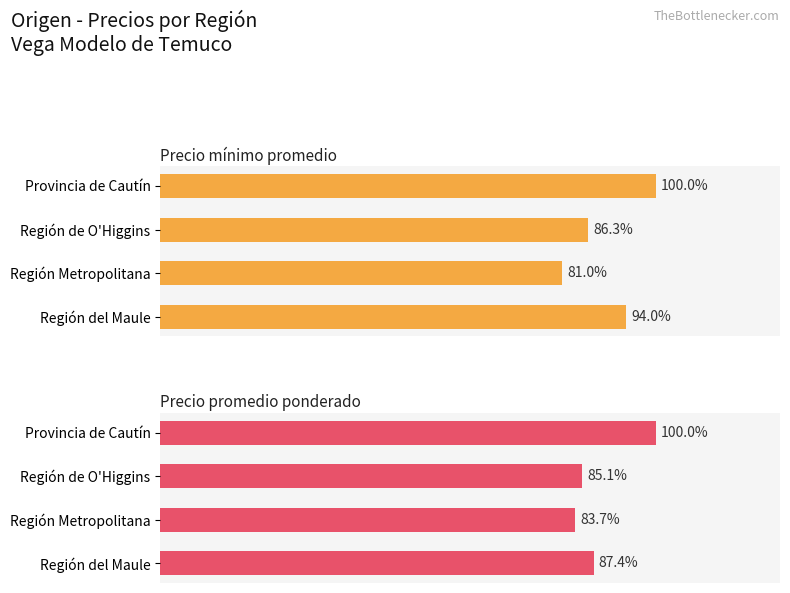

The value of Precio mínimo promedio at Provincia de Cautín is 314.1. True or false?

False